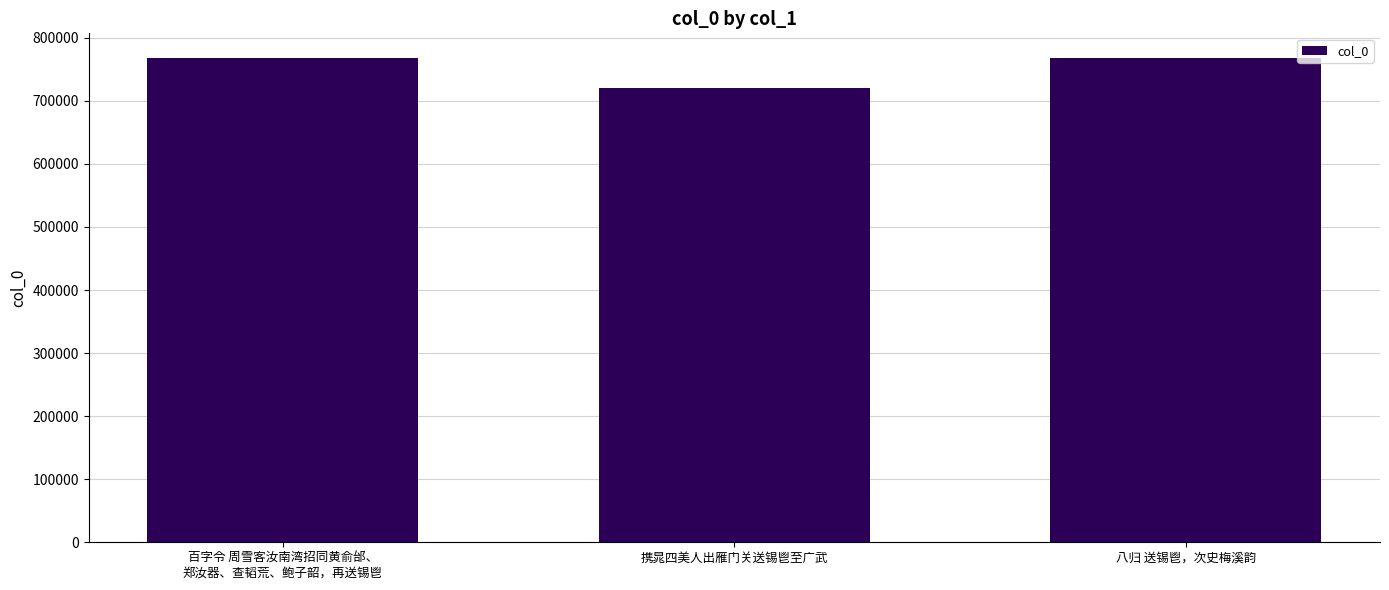

What is the minimum value shown in the chart?

719755